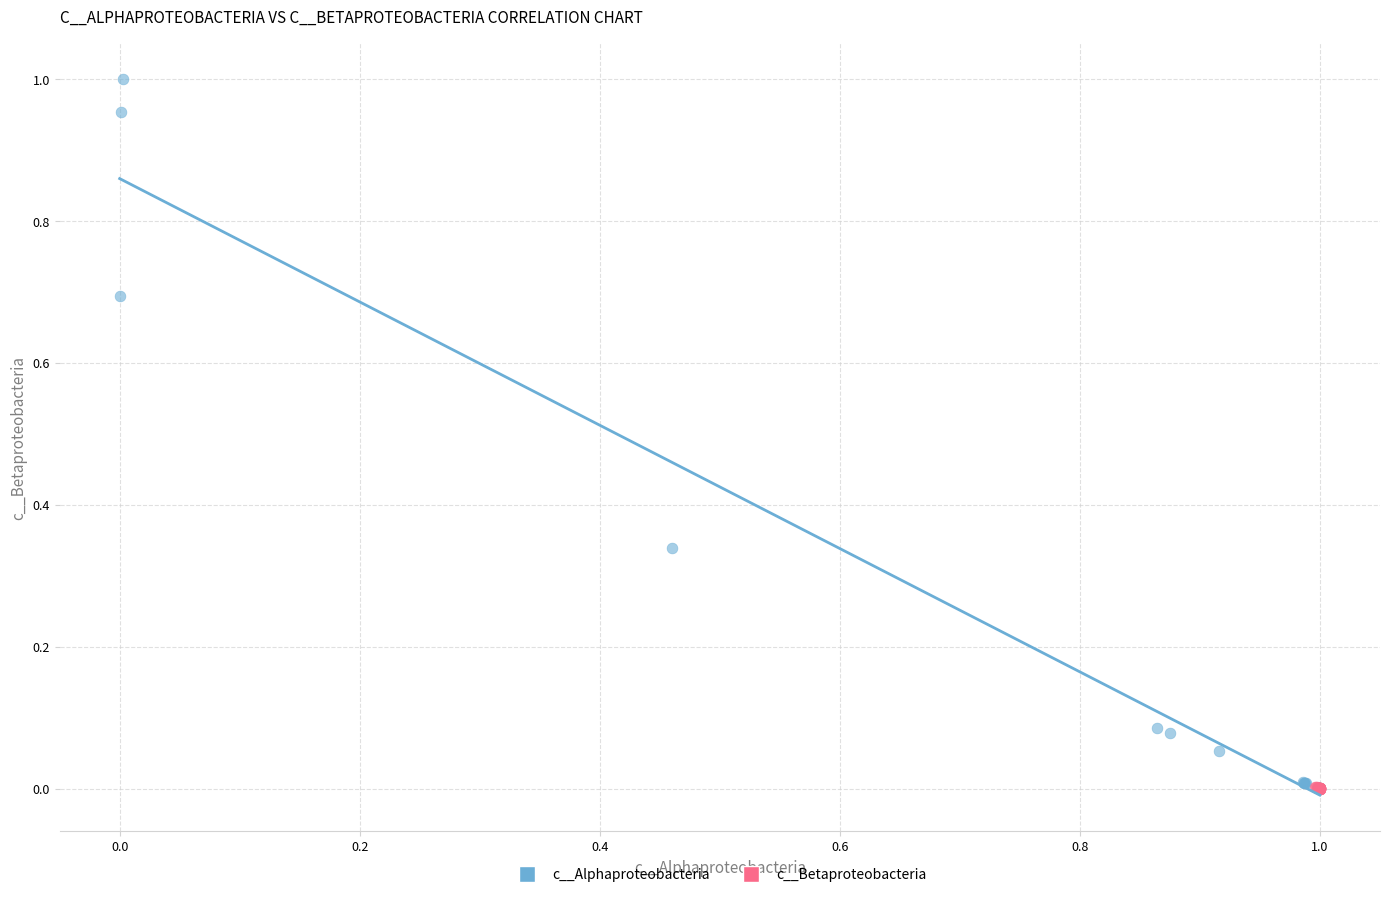

What are all the series names shown in the legend?

c__Alphaproteobacteria, c__Betaproteobacteria